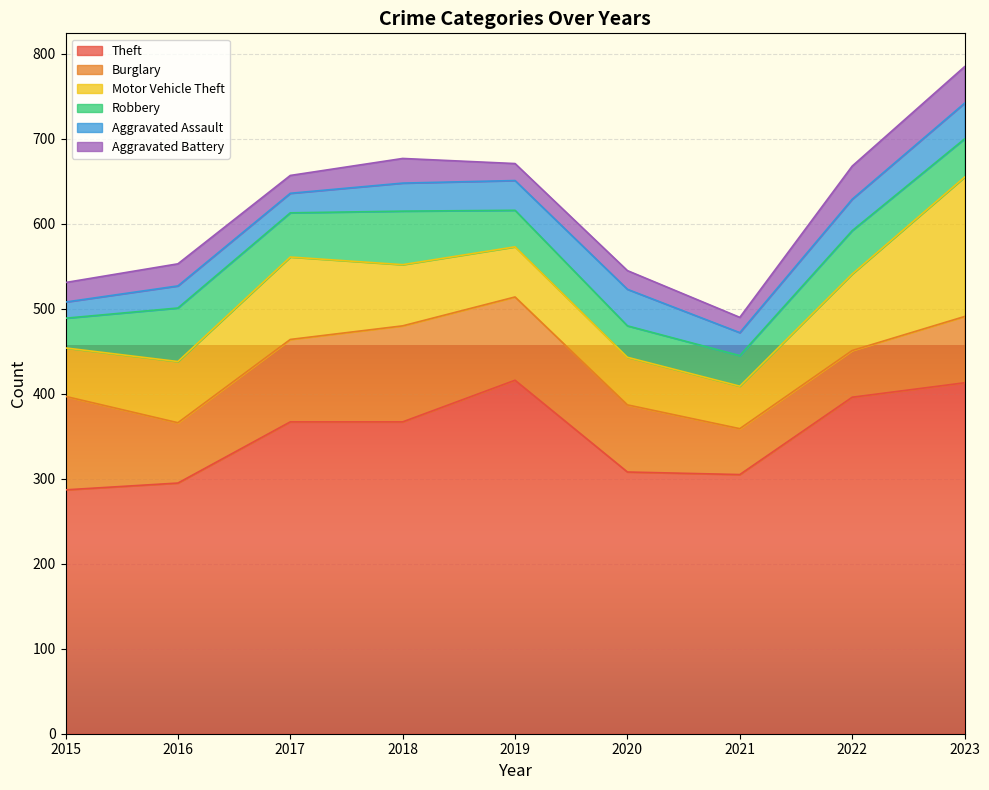

True or false: Aggravated Assault and Burglary intersect in this chart.

False